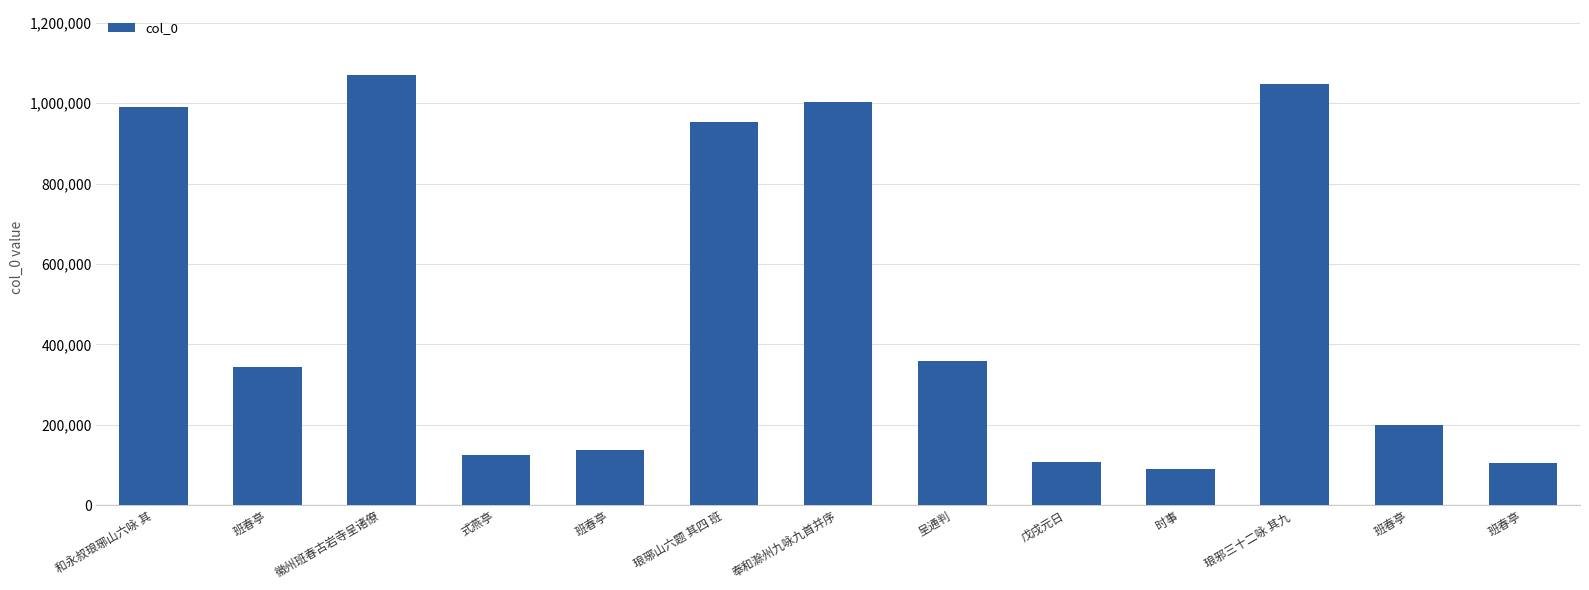

How many data points are less than 342818?

6